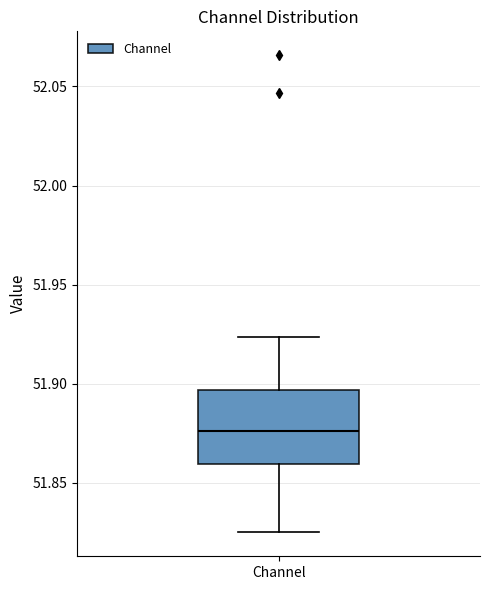

Read this box plot against the y-axis: the position of the median line, the range covered by the box, and the ends of both whiskers. The values are not printed on the chart, so give them approximately, as read against the axis.

median 51.875, box 51.860 to 51.895, whiskers 51.825 to 51.925